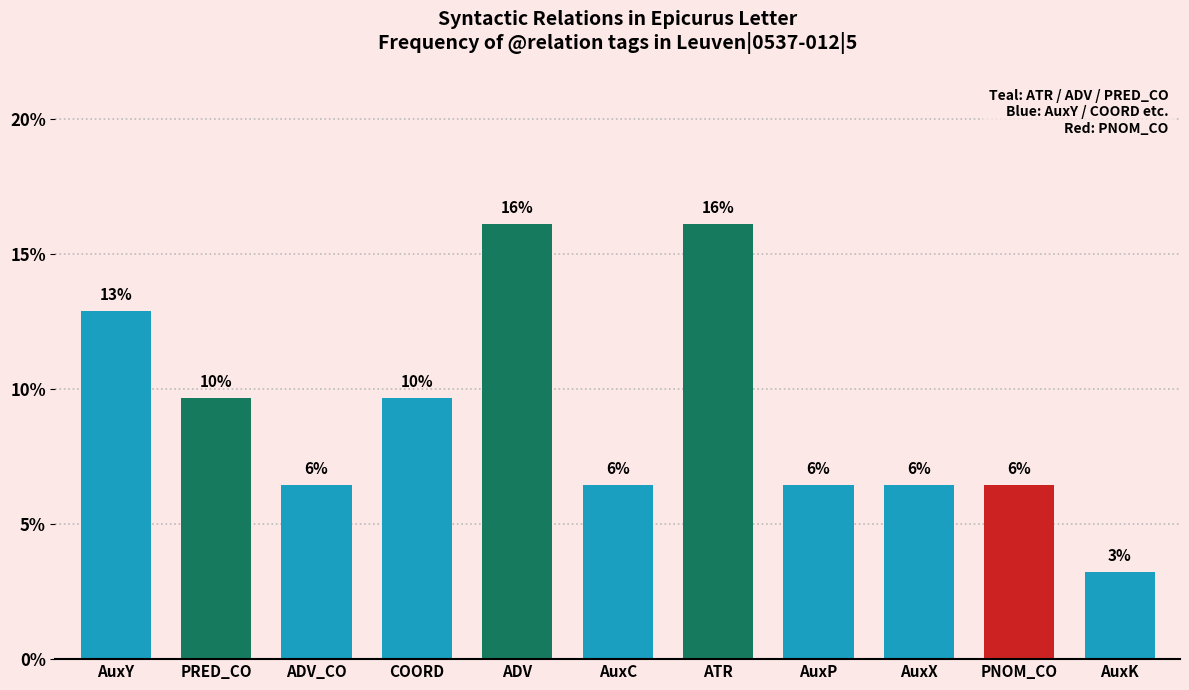

What is the label of the 6th bar from the left?

AuxC